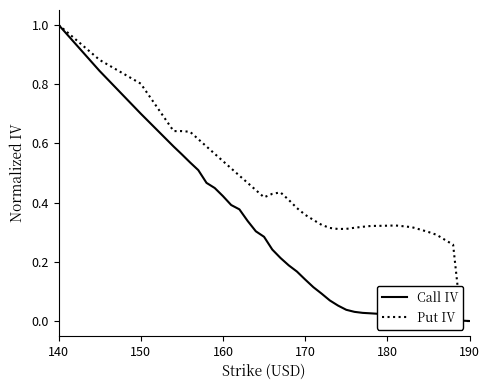

Rank the series by their average value, from highest to lowest.

Put IV, Call IV